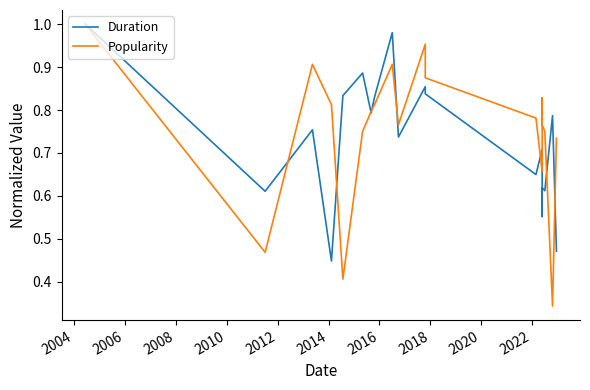

Which series has the largest total across all categories?

Popularity